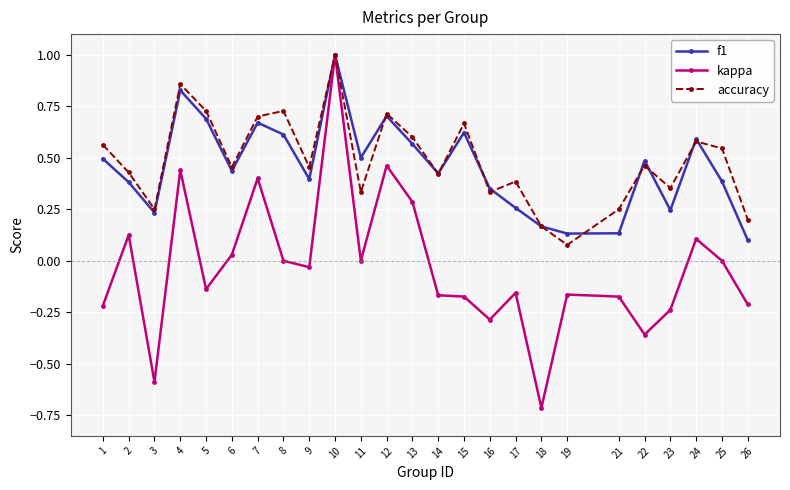

What is the maximum value for accuracy?

1.0